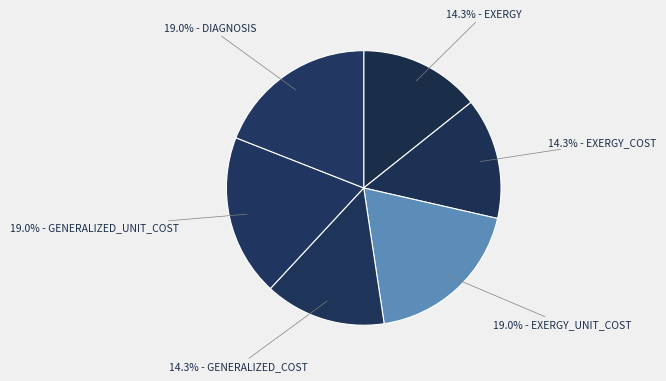

How many segments does this pie chart have?

6